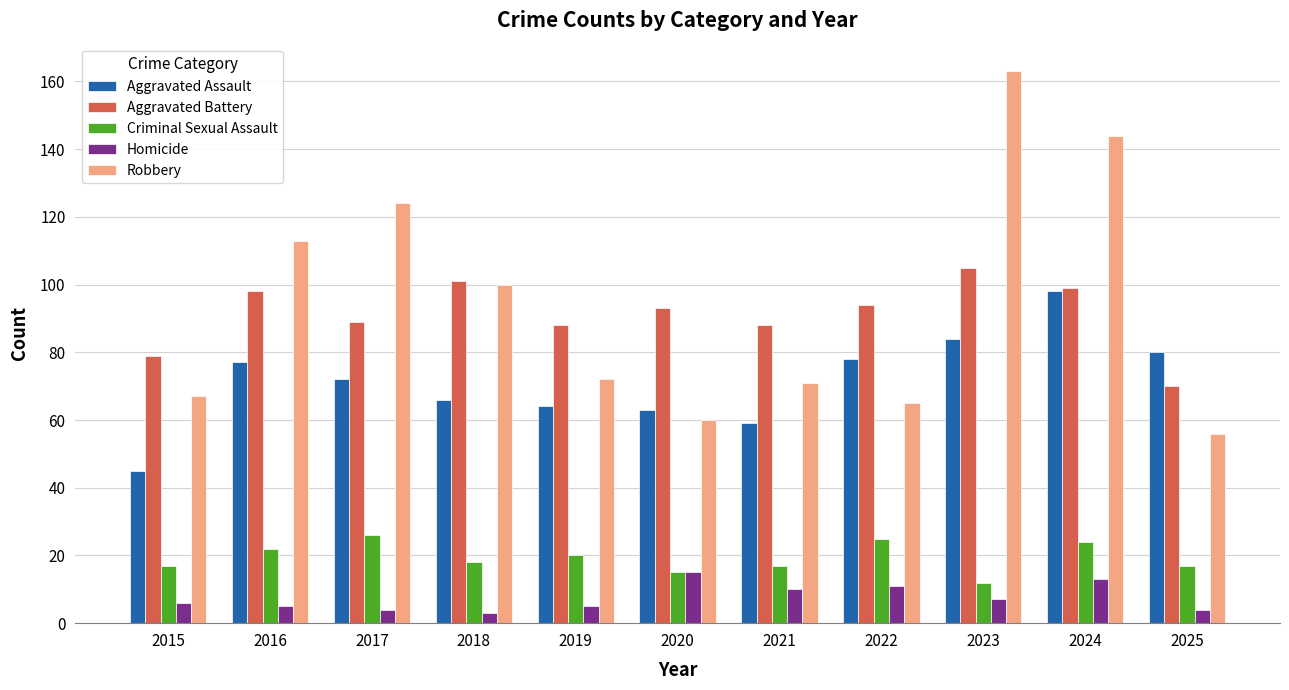

Rank the series by their maximum value, from highest to lowest.

Robbery, Aggravated Battery, Aggravated Assault, Criminal Sexual Assault, Homicide